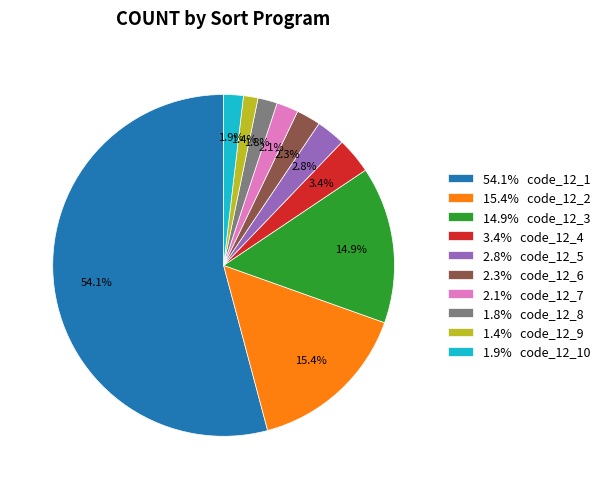

Between 54.1% code_12_1 and 2.3% code_12_6, which is larger?

54.1% code_12_1